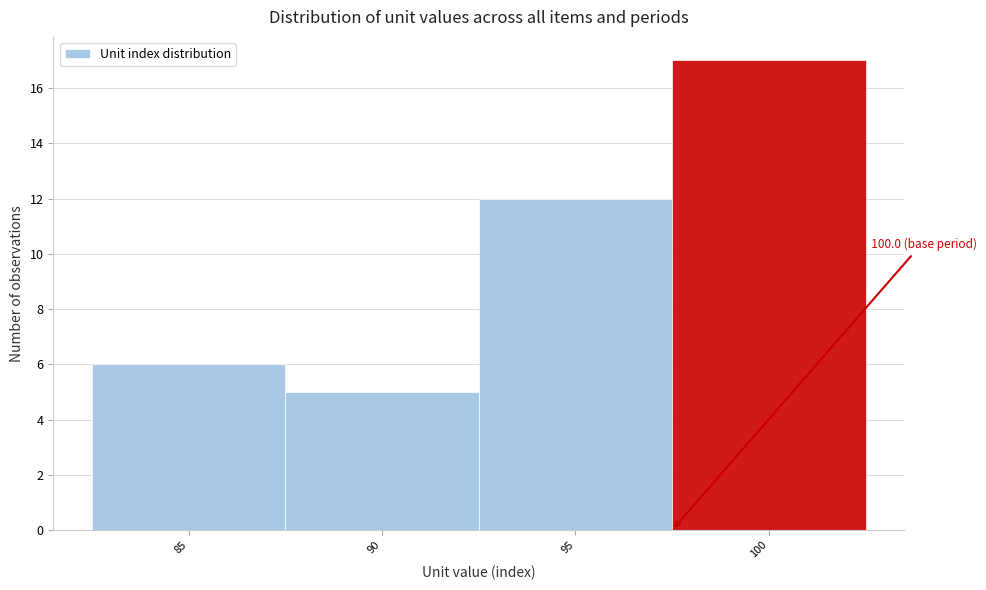

Reading left to right, extract all data points from this chart.

6	5	12	17